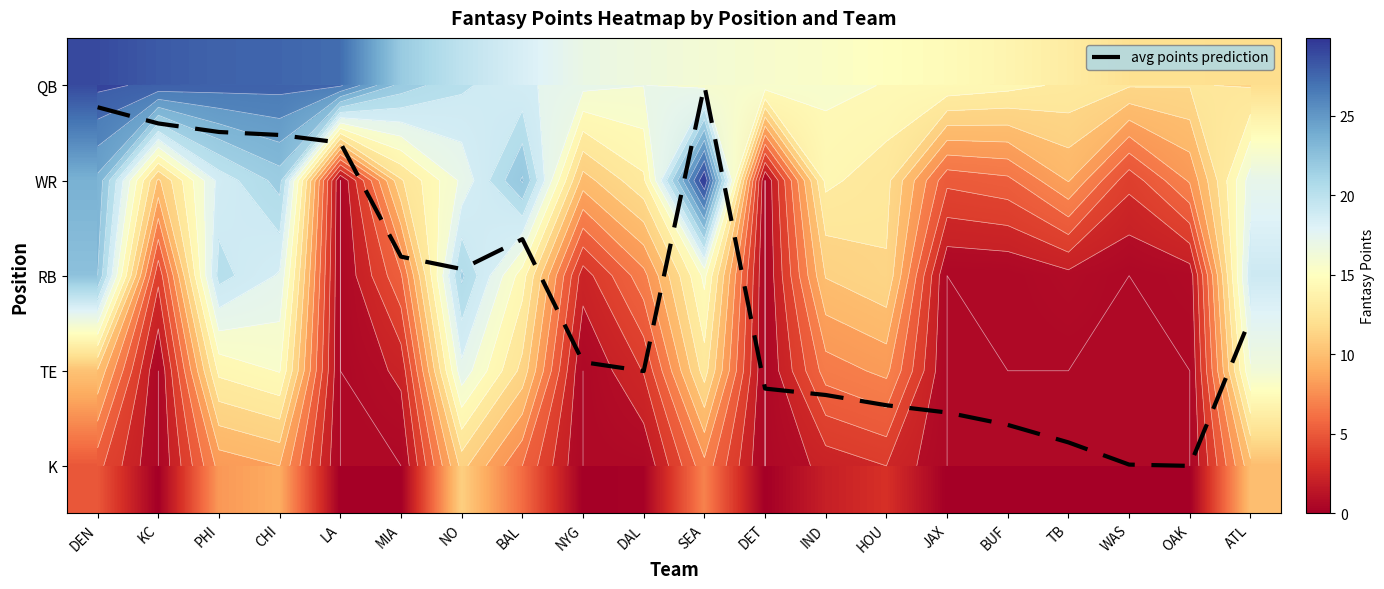

Where is avg points prediction nearest to the value 2?

NO